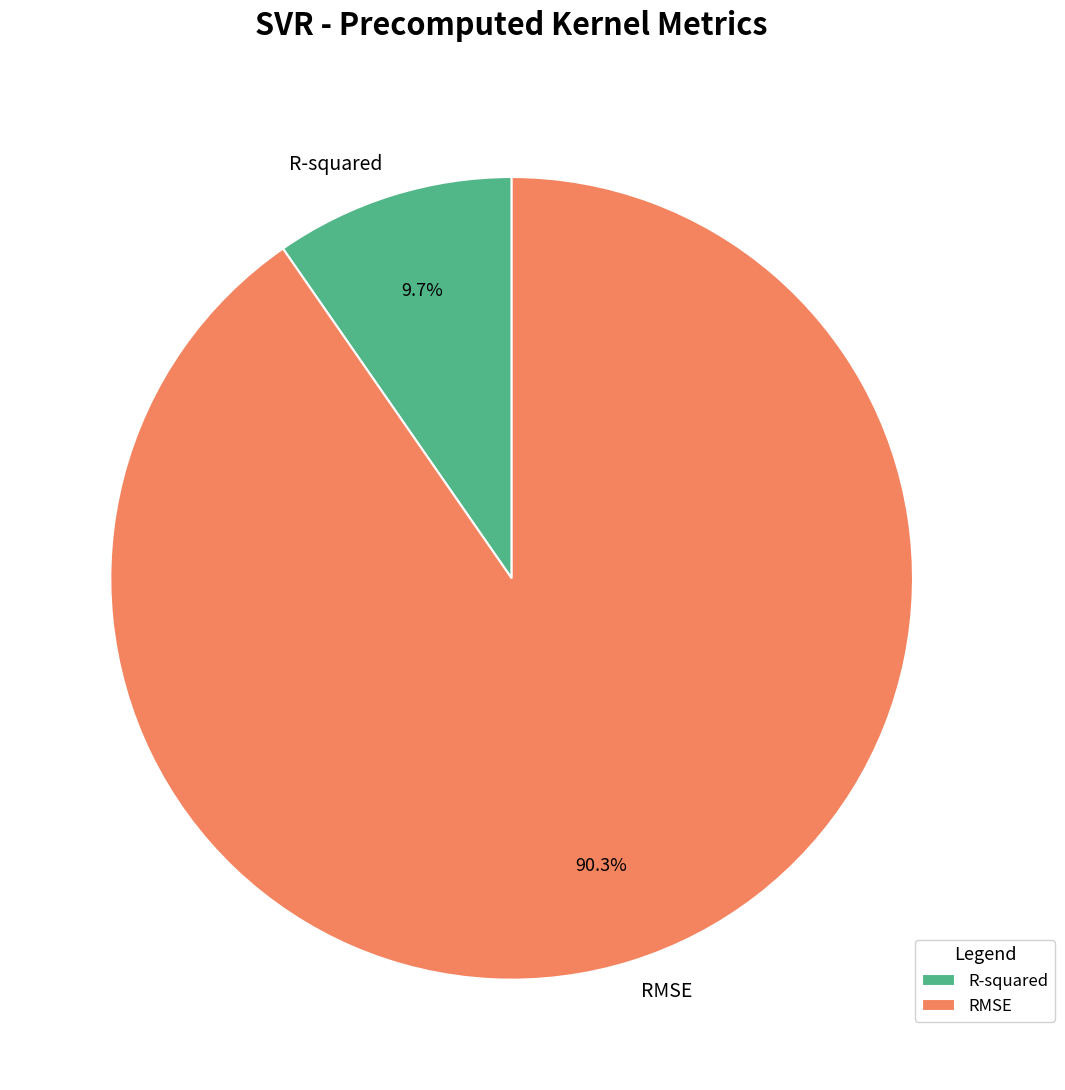

To the nearest percent, what is the difference between the R-squared and RMSE slice percentages?

81%